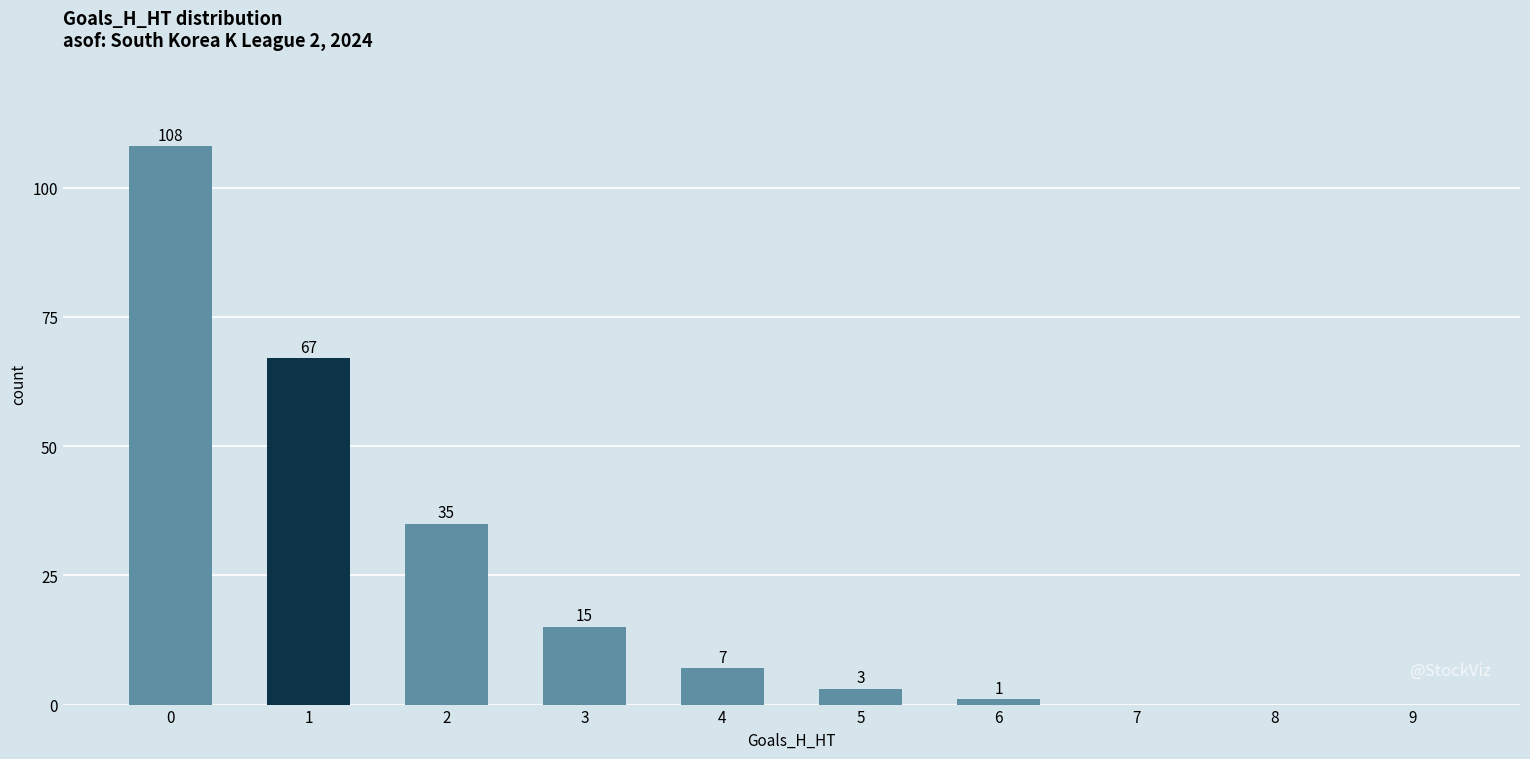

What is the change in value from 1 to 9?

-67